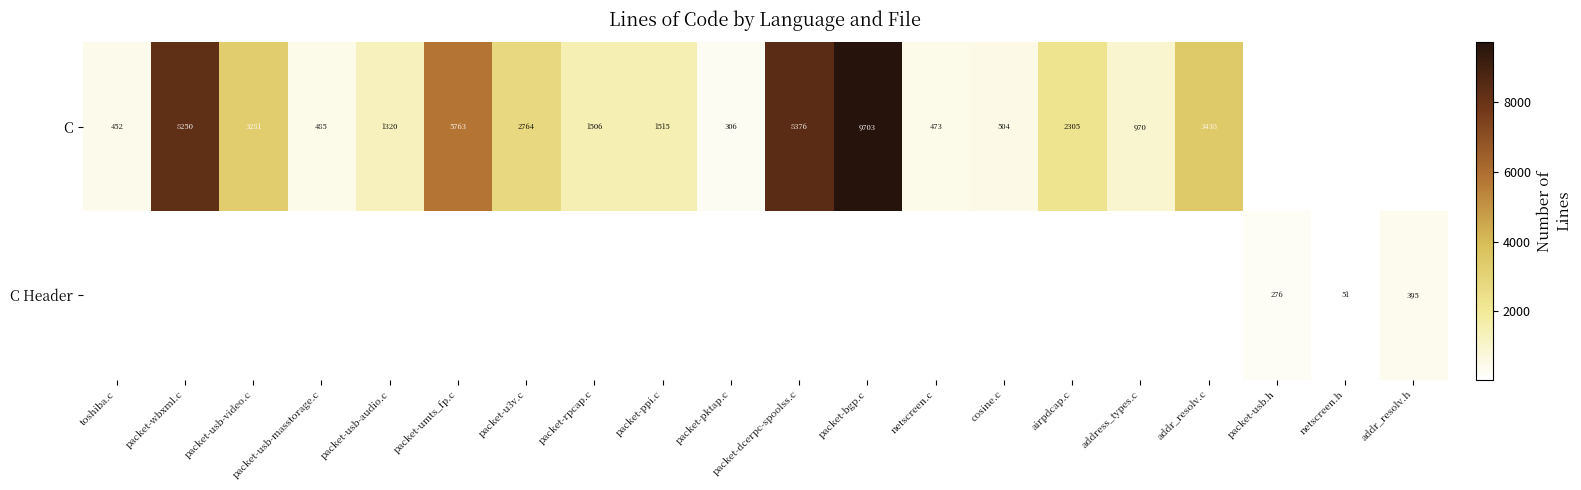

What is the difference between the C values at packet-umts_fp.c and packet-usb-masstorage.c?

5278